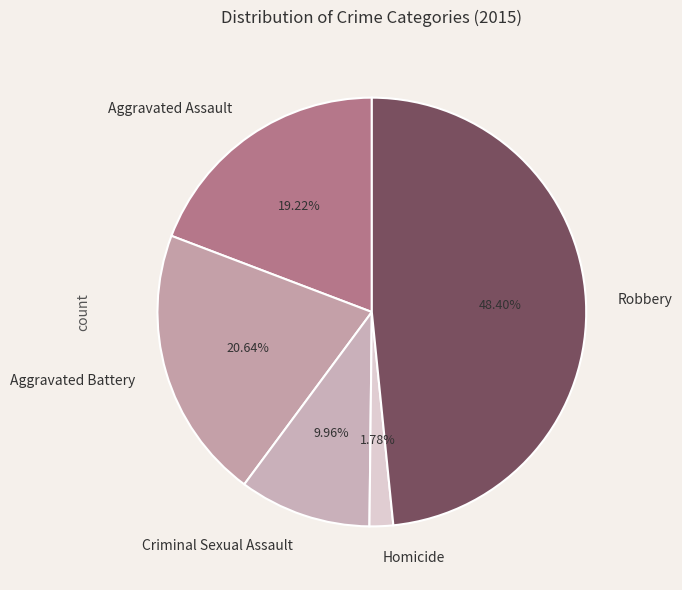

What is the largest slice in the pie chart?

Robbery